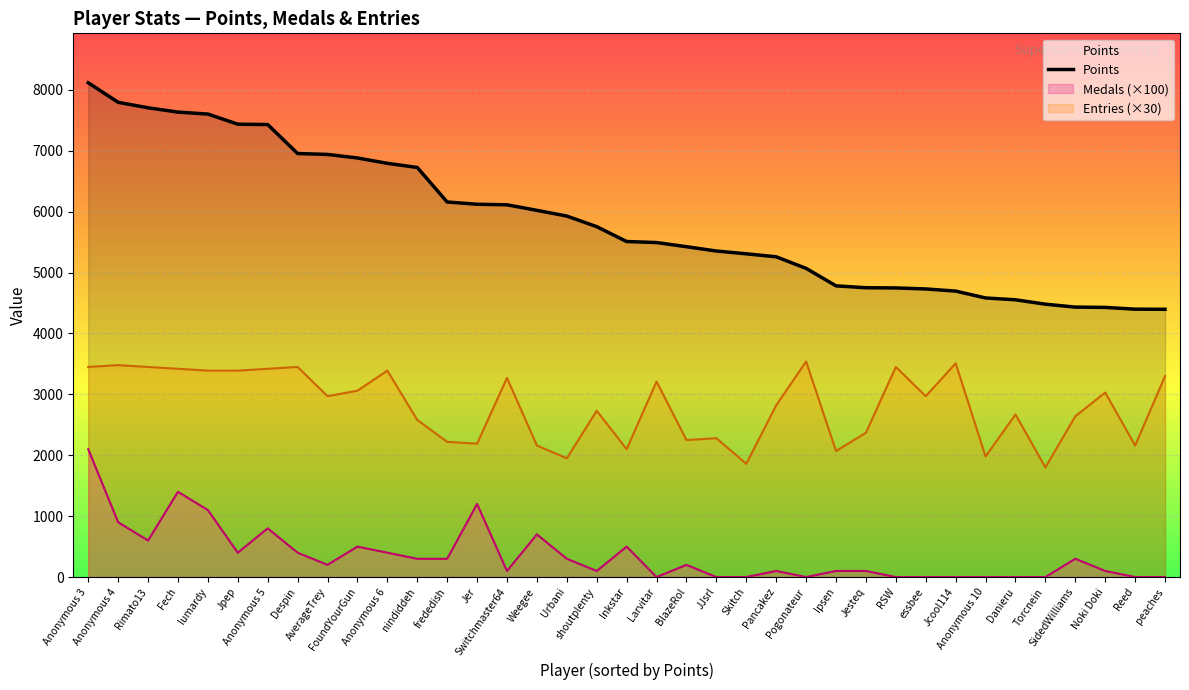

Reading left to right, extract all data points from this chart.

Anonymous 3=8117	Anonymous 4=7796	Rimato13=7706	Fech=7635	lumardy=7603	Jpep=7437	Anonymous 5=7431	Despin=6955	AverageTrey=6940	FoundYourGun=6882	Anonymous 6=6794	nindiddeh=6726	frededish=6159	Jer=6122	Switchmaster64=6113	Weegee=6022	Urbani=5928	shoutplenty=5754	Inkstar=5510	Larvitar=5493	BlazeRol=5425	JJsrl=5354	Skitch=5308	Pancakez=5259	Pogonateur=5069	Ipsen=4782	Jesteq=4751	RSW=4748	essbee=4731	Jcool114=4696	Anonymous 10=4583	Danieru=4553	Torcnein=4481	SidedWilliams=4433	Noki Doki=4428	Reed=4399	peaches=4397